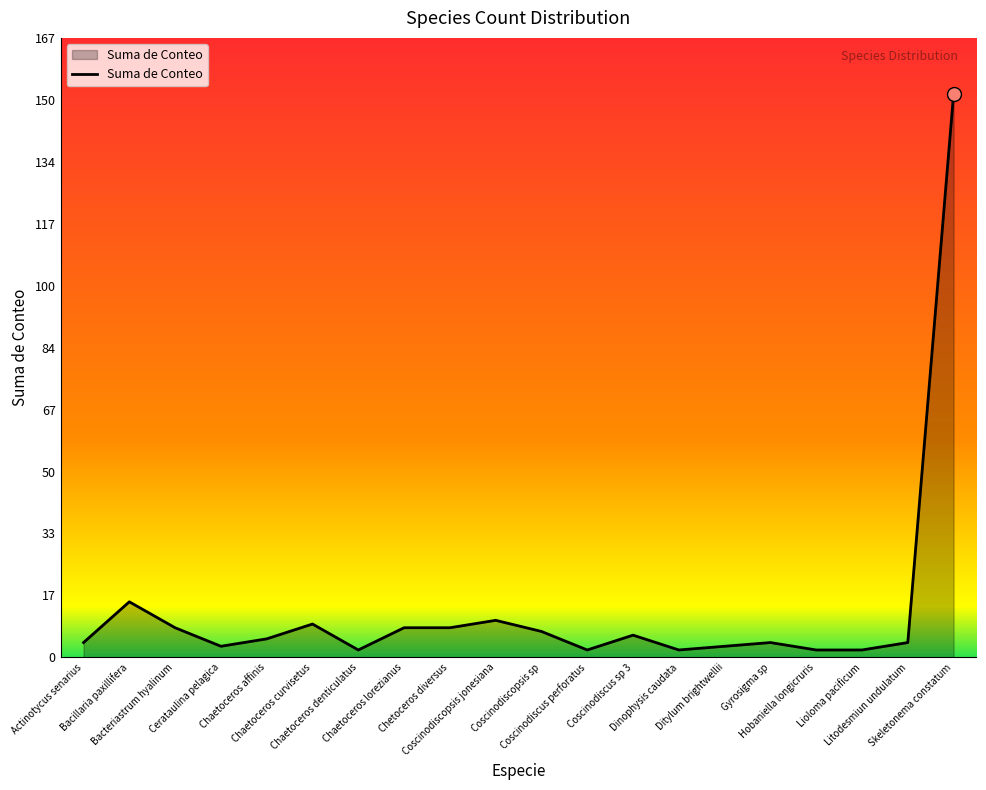

What is the maximum value shown in the chart?

152